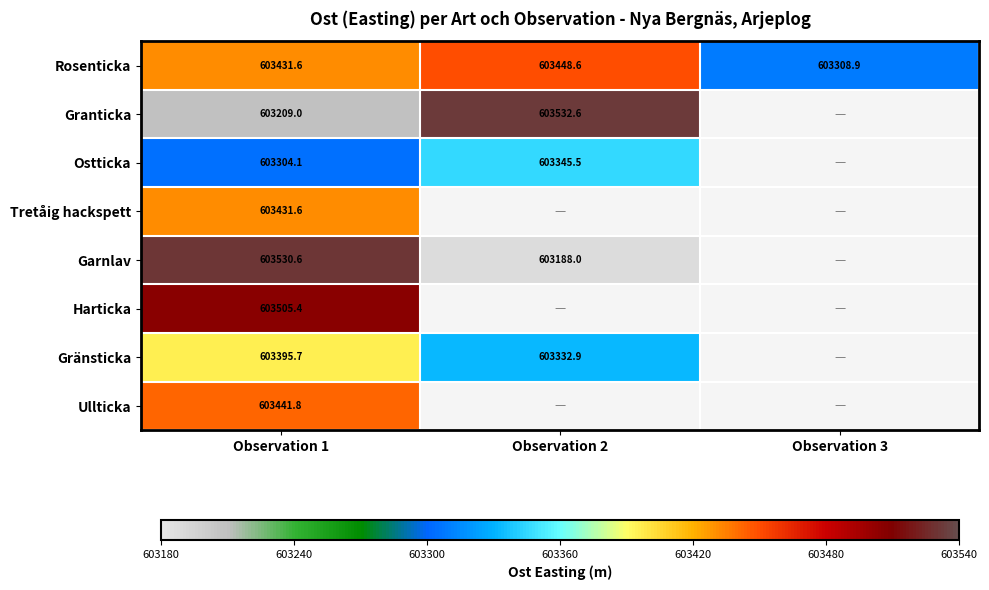

Is the value of Tretåig hackspett at Observation 2 greater than the value of Harticka at Observation 2?

No